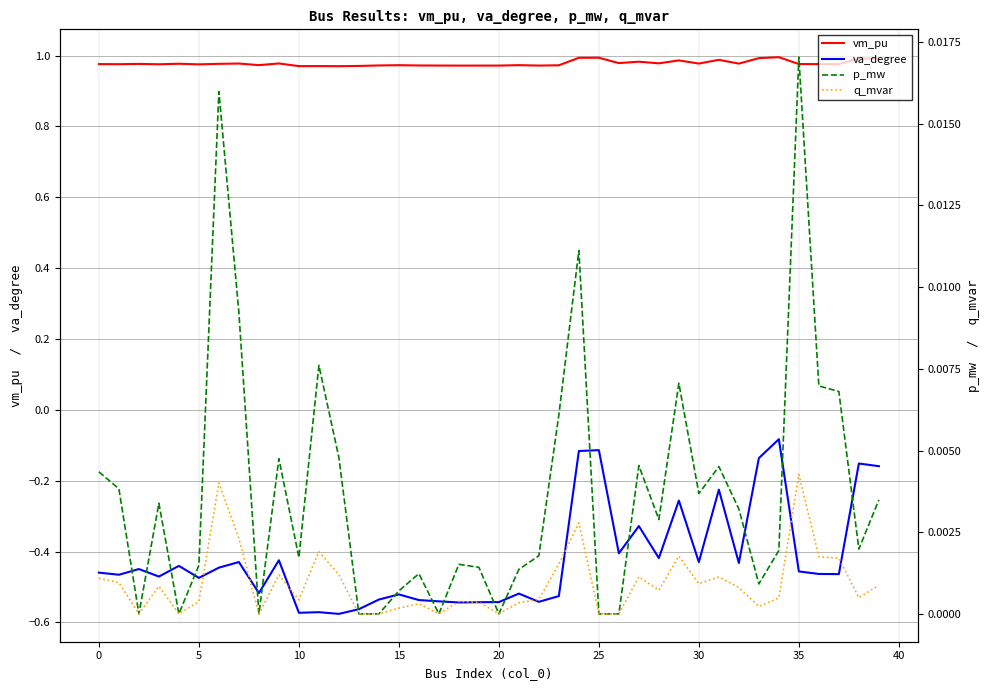

Is it true that vm_pu equals 1.5 at 15?

False